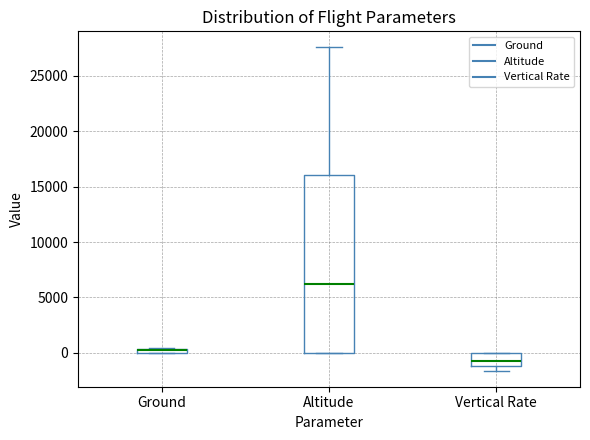

Which box's median line is the lowest?

Vertical Rate